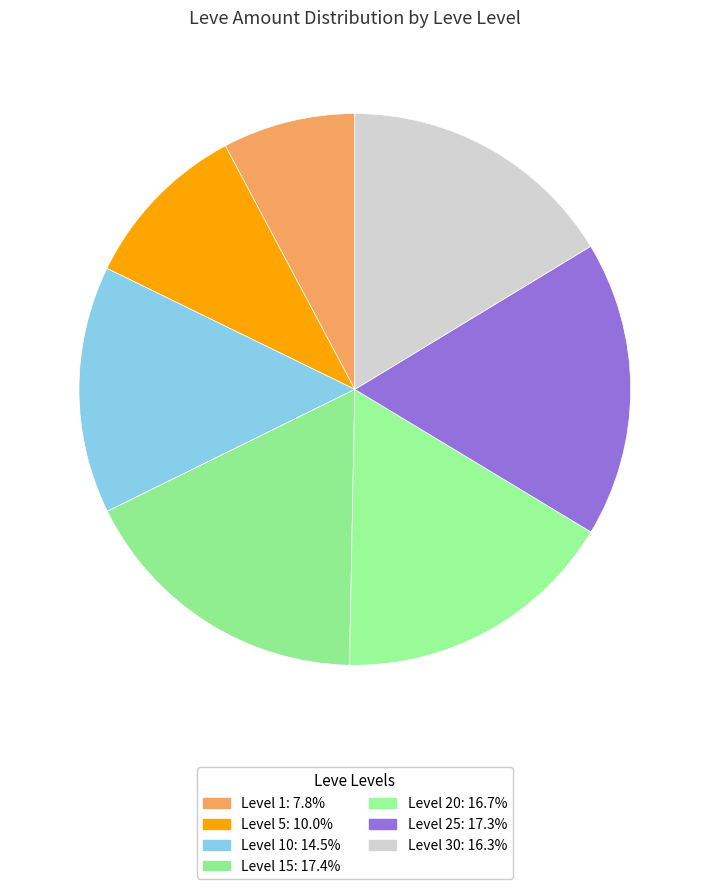

How many segments does this pie chart have?

7